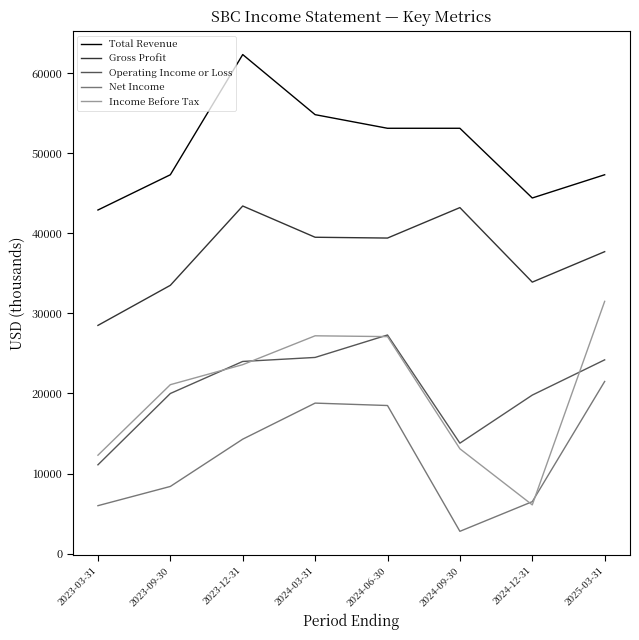

The Gross Profit series shows 60556 at 2025-03-31. True or false?

False